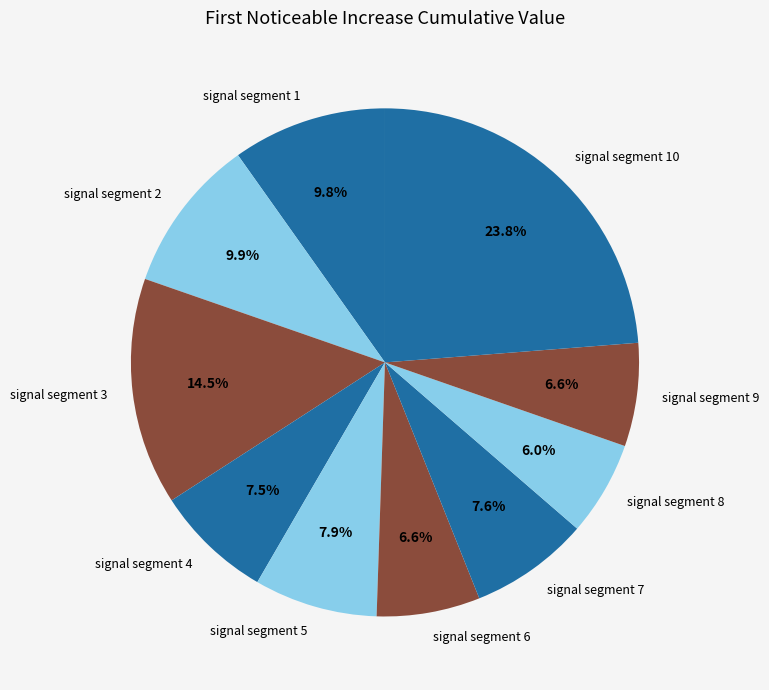

Which category has the smallest portion of the pie?

signal segment 8